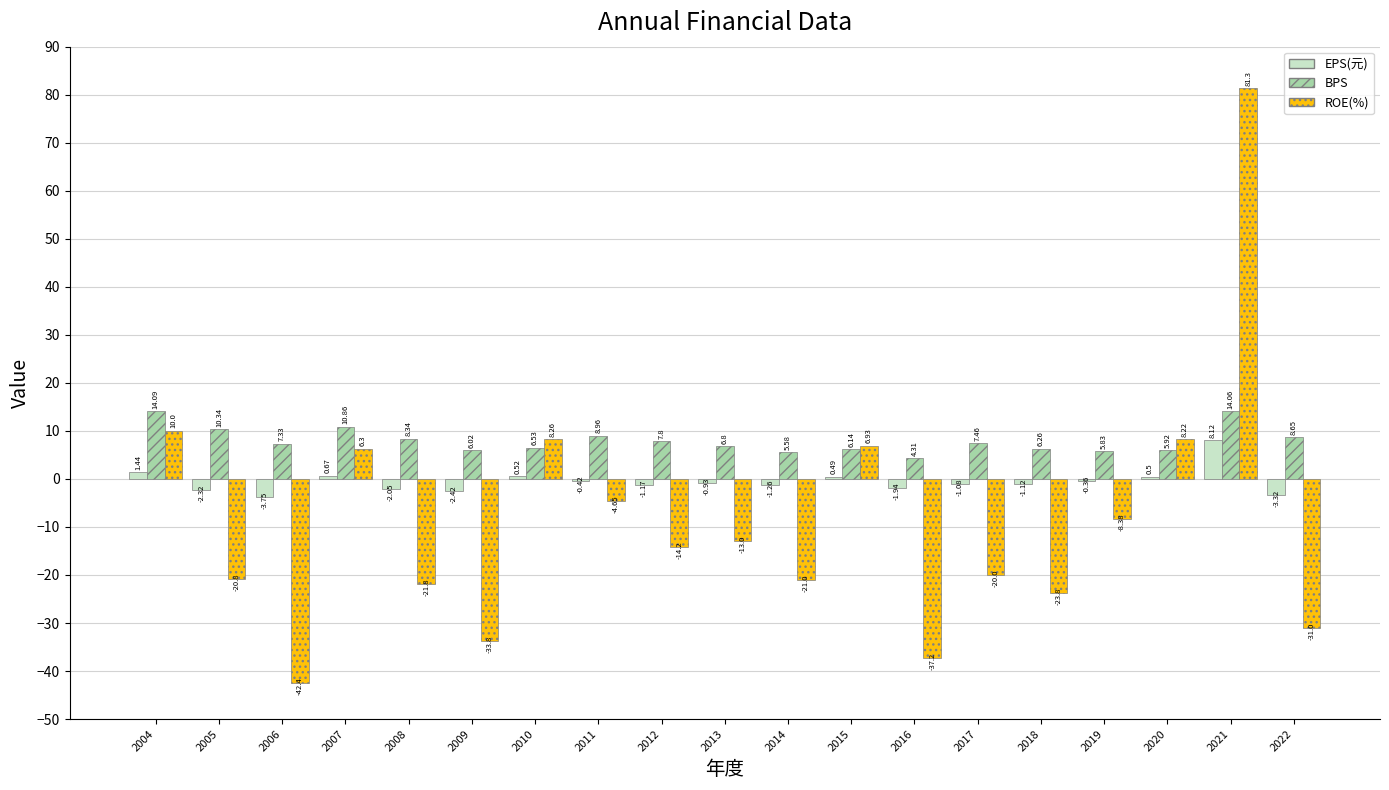

What is the sum of all EPS(元) values?

-10.4